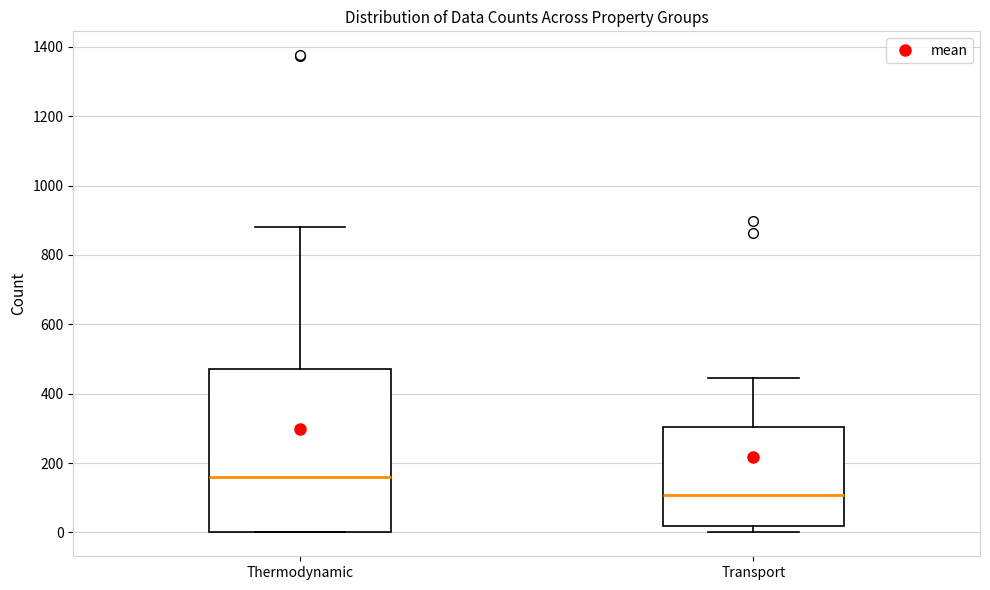

Comparing the boxes themselves (not the whiskers), which one is the tallest?

Thermodynamic